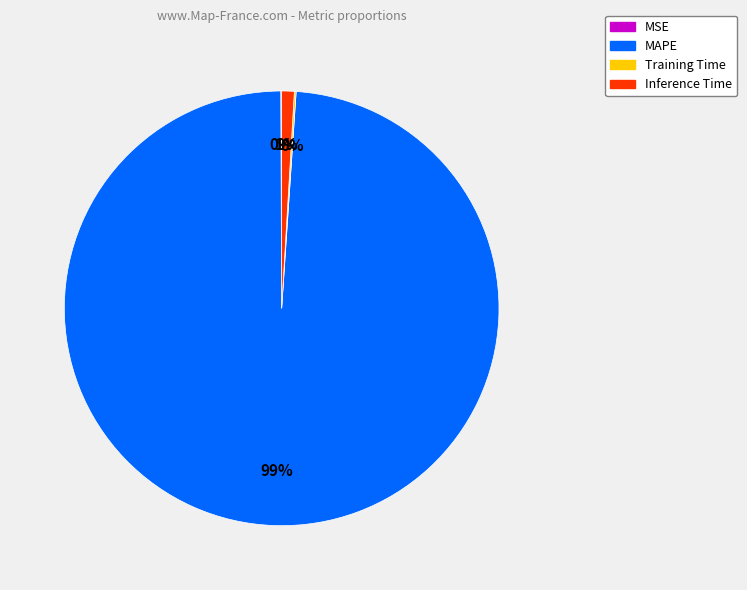

Which slice is the largest?

MAPE